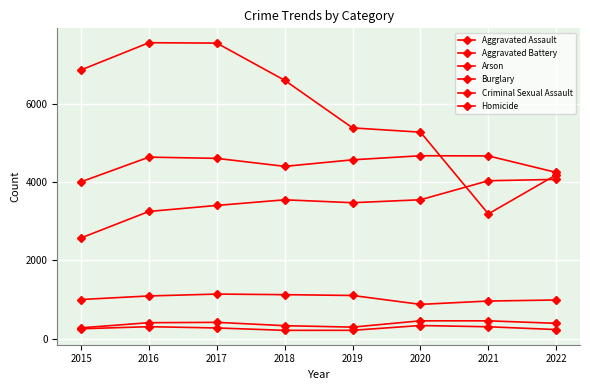

Does the chart have visible grid lines?

Yes